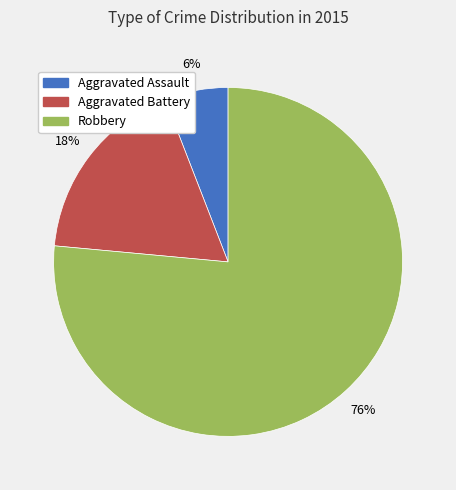

True or false: Aggravated Battery accounts for 4% of the total.

False